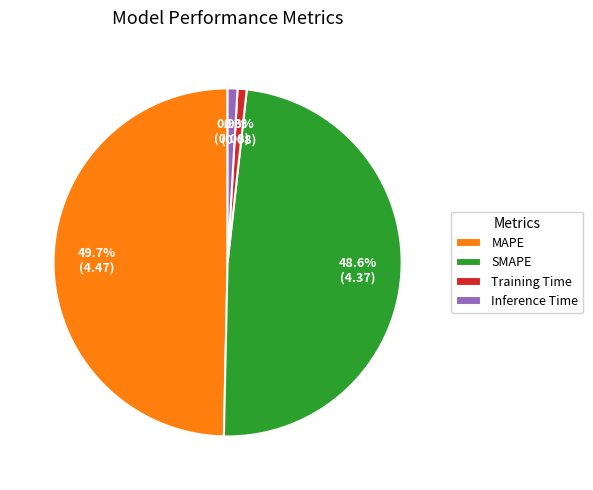

To the nearest percent, what is the average slice percentage?

25%